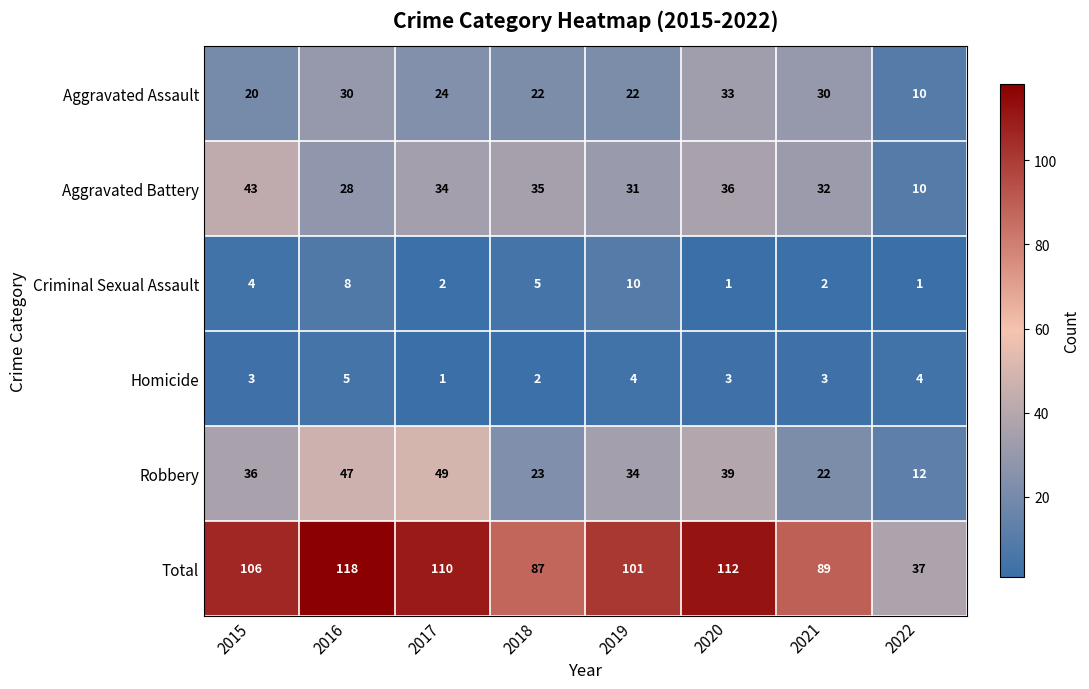

The Total series shows 110 at 2017. True or false?

True